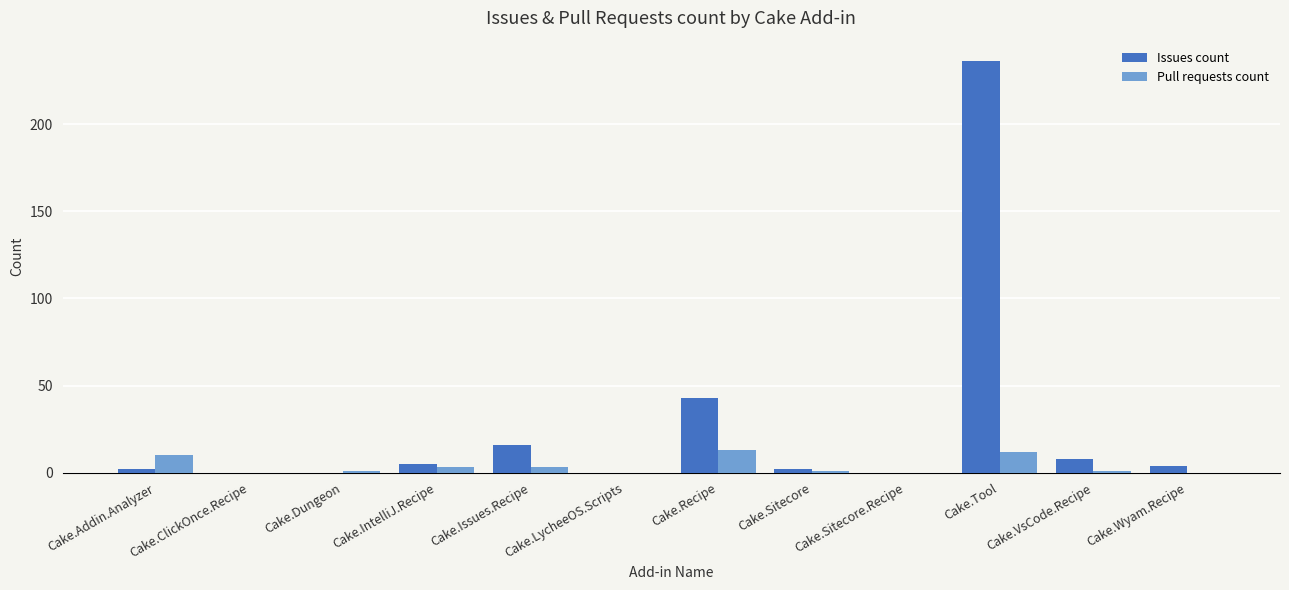

At which category is the sum across all series the highest?

Cake.Tool